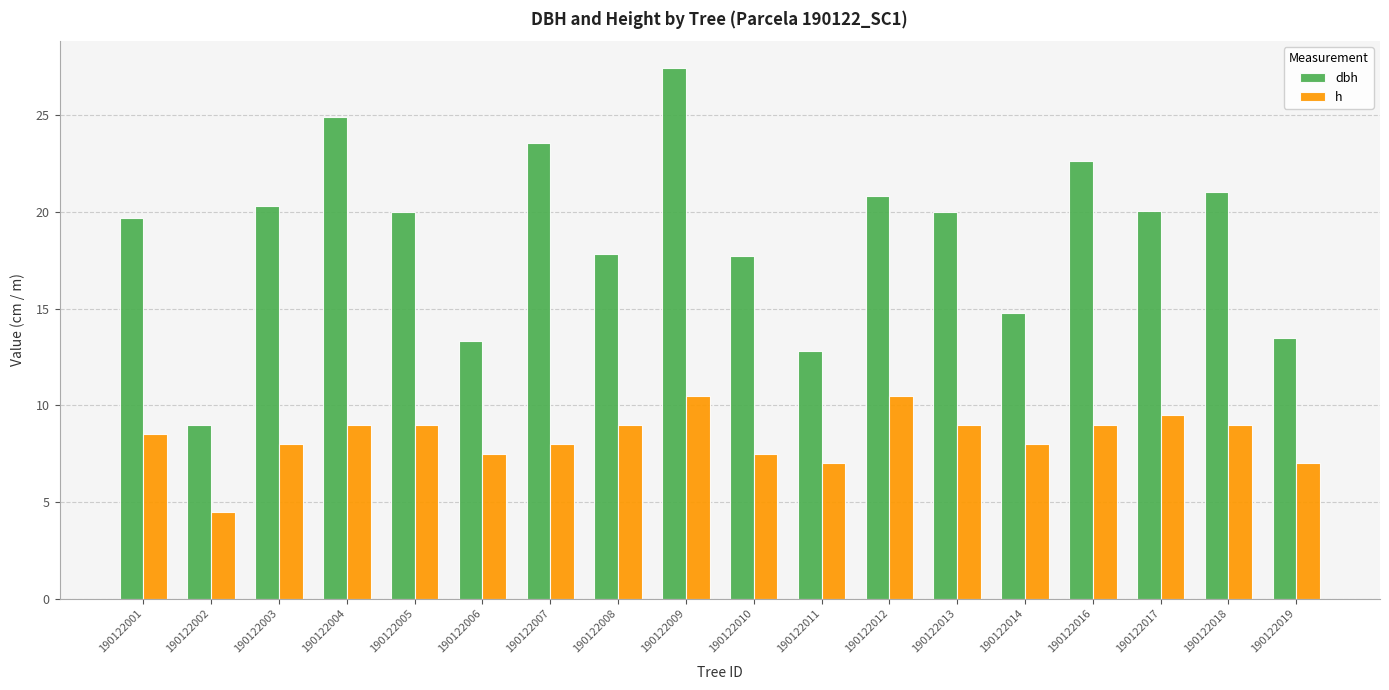

Which series has the largest total across all categories?

dbh